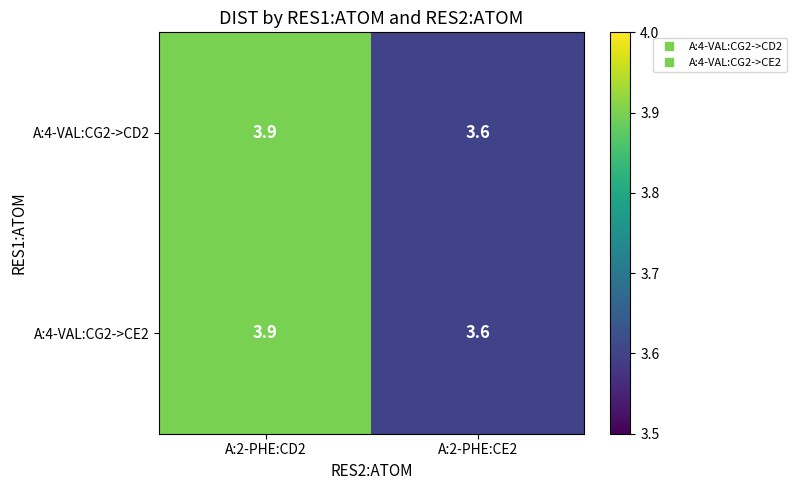

At which category does the chart reach its peak across all series?

A:2-PHE:CD2